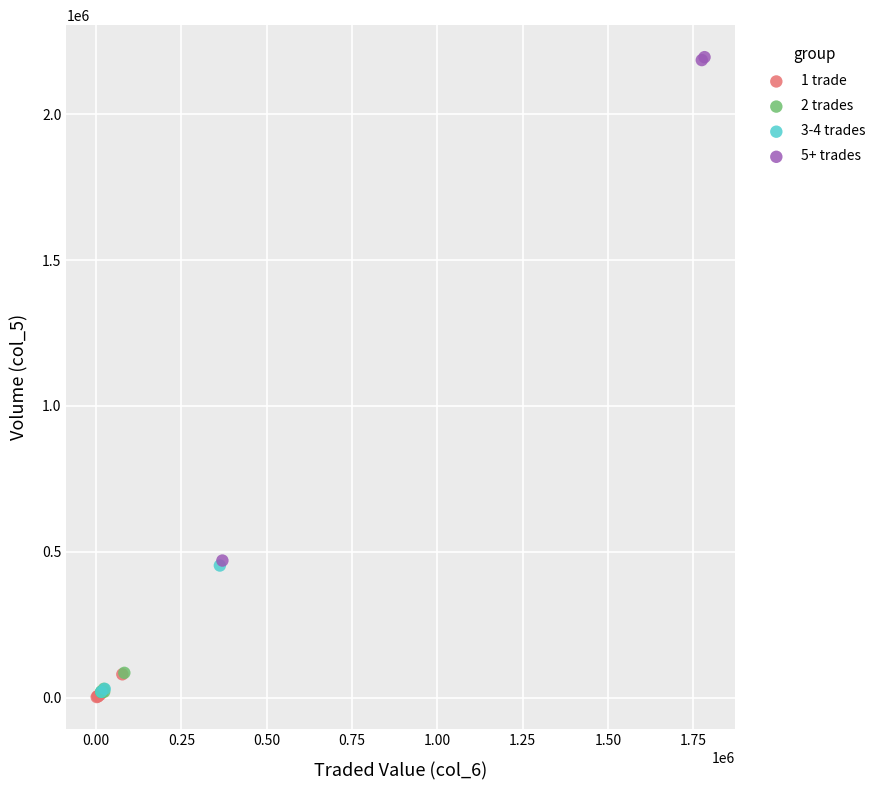

Which series reaches the maximum Y coordinate?

5+ trades